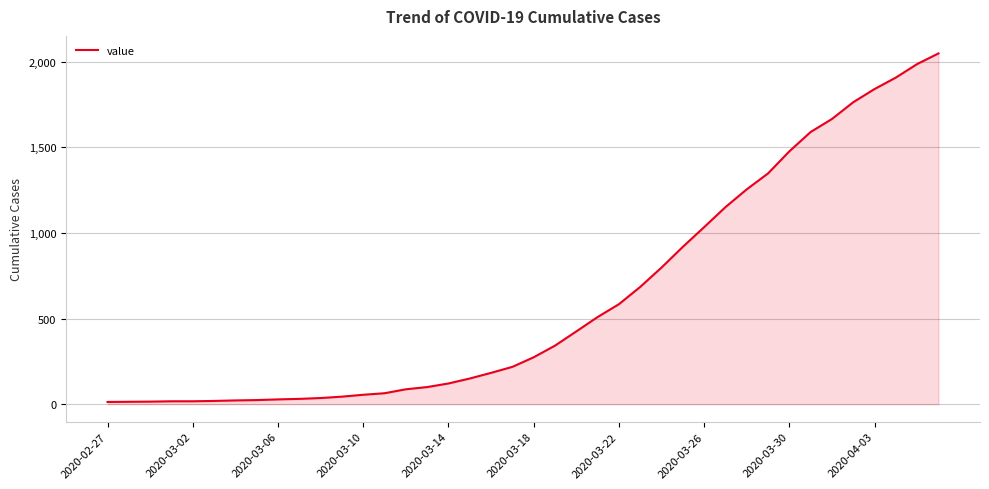

What is the difference between the maximum and minimum values?

2036